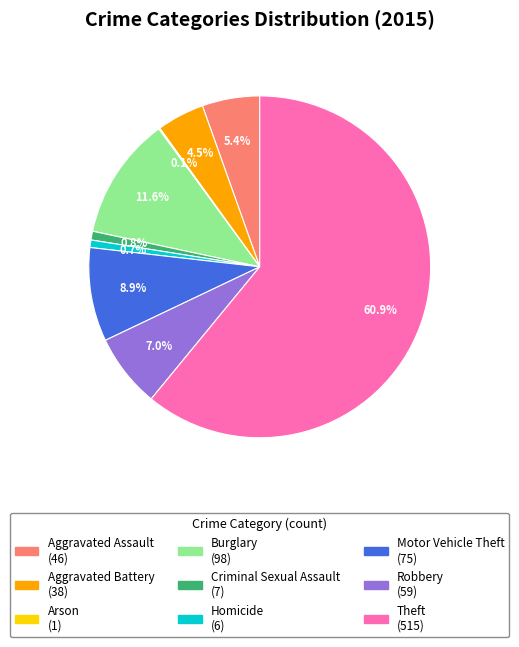

Do Criminal Sexual Assault and Homicide together represent more than half of the pie?

No